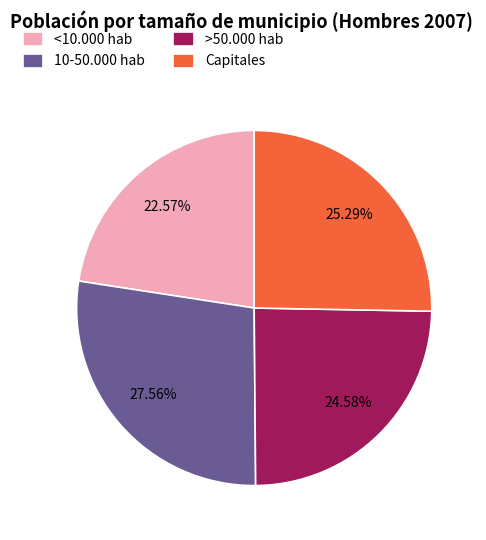

Count the number of slices in the pie.

4